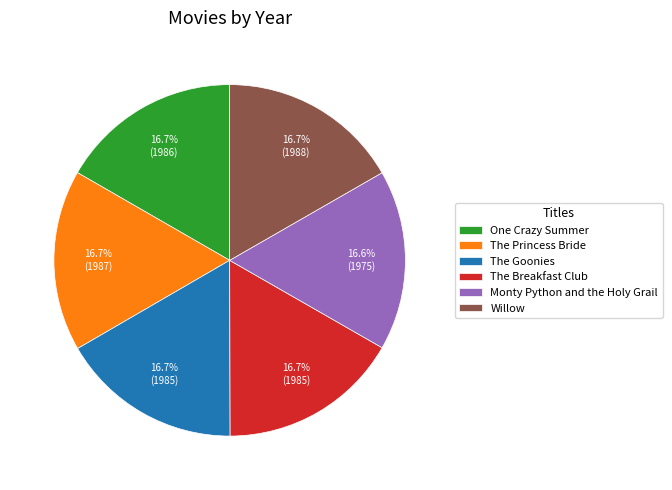

To the nearest percent, what percentage of the pie is The Breakfast Club?

17%